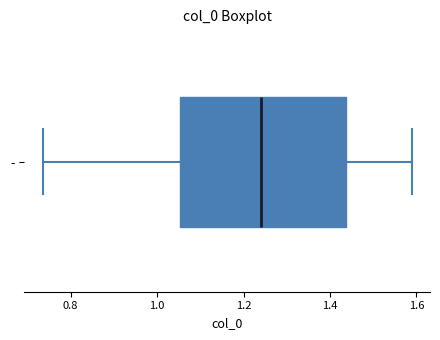

Read this box plot against the x-axis: the position of the median line, the range covered by the box, and the ends of both whiskers. The values are not printed on the chart, so give them approximately, as read against the axis.

median 1.24, box 1.06 to 1.44, whiskers 0.74 to 1.58